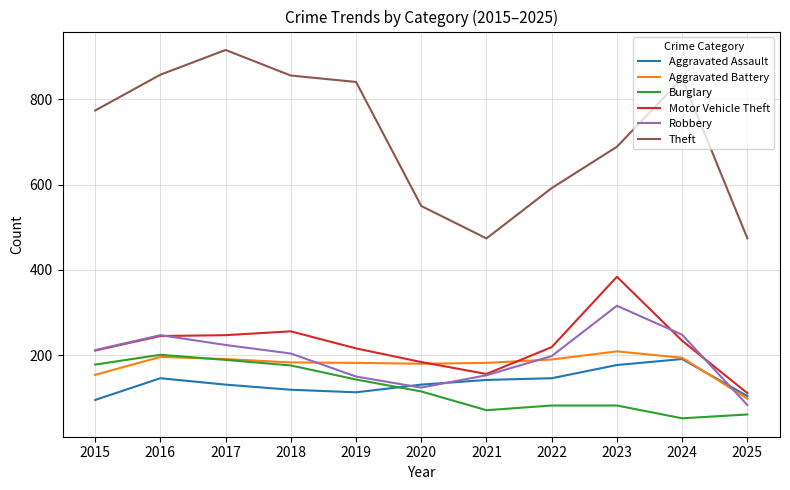

Does the chart display data point markers on the line(s)?

No